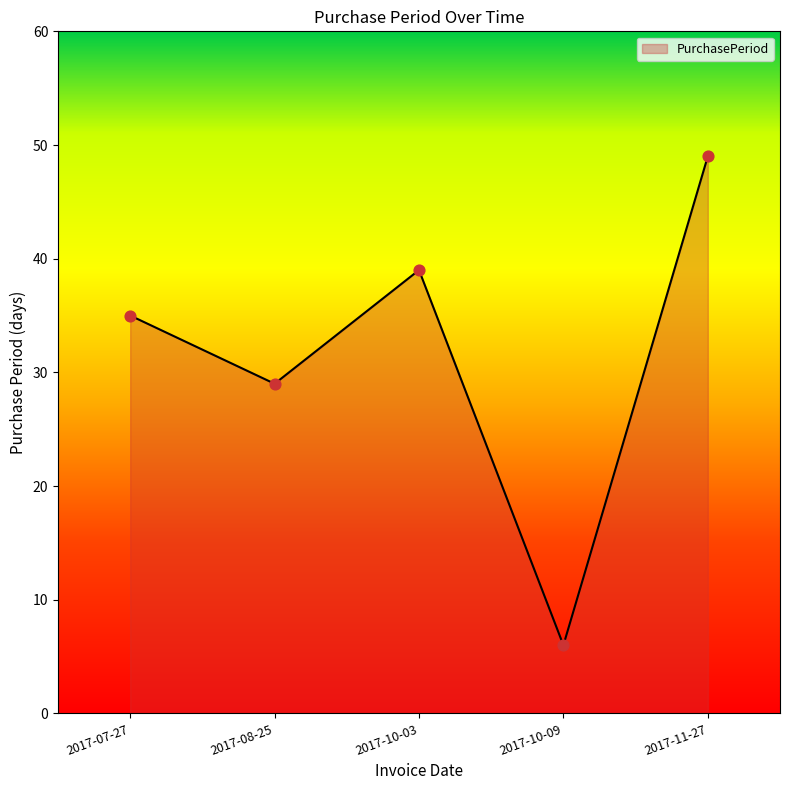

What is the ratio of the value at 2017-11-27 to the value at 2017-07-27?

1.4